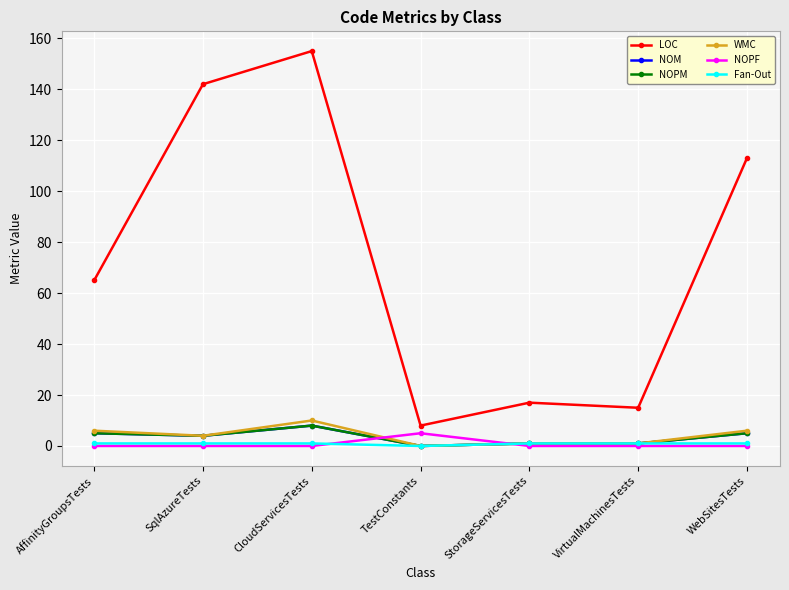

Does the chart have visible grid lines?

Yes